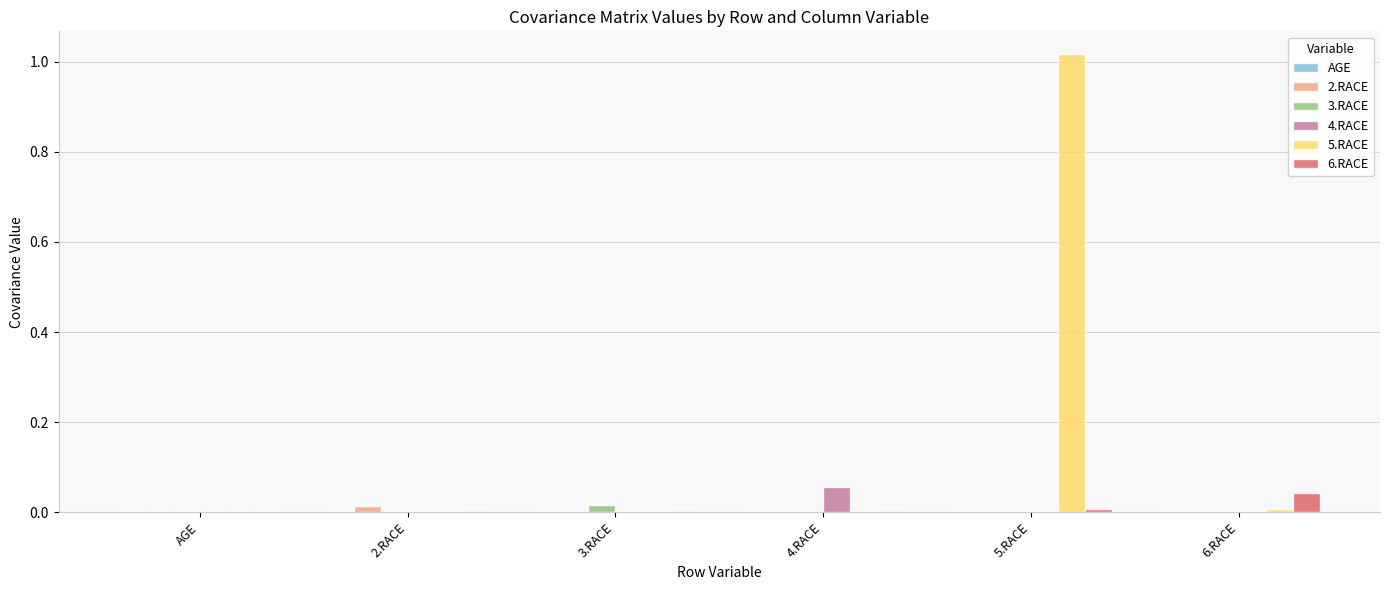

At which category does the chart reach its peak across all series?

5.RACE